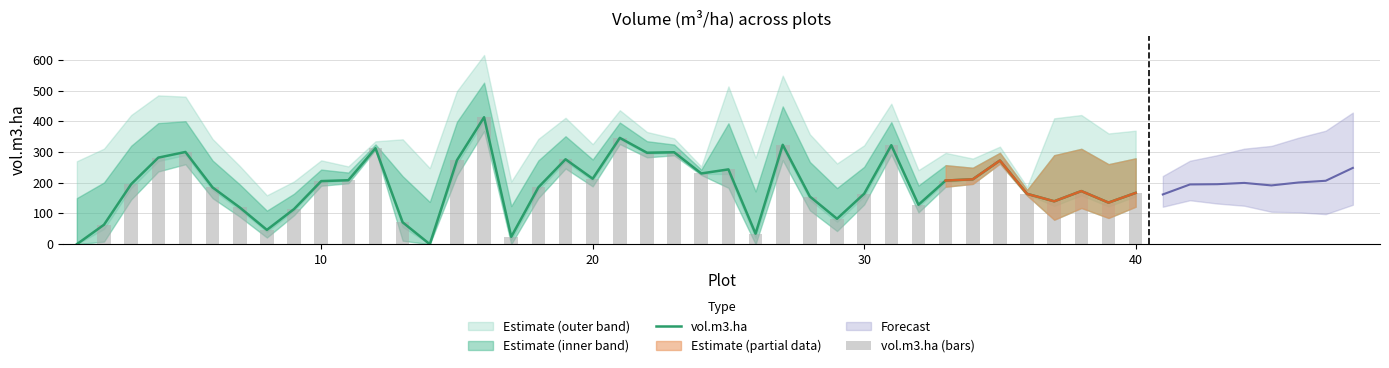

What is the maximum value for vol.m3.ha?

413.2